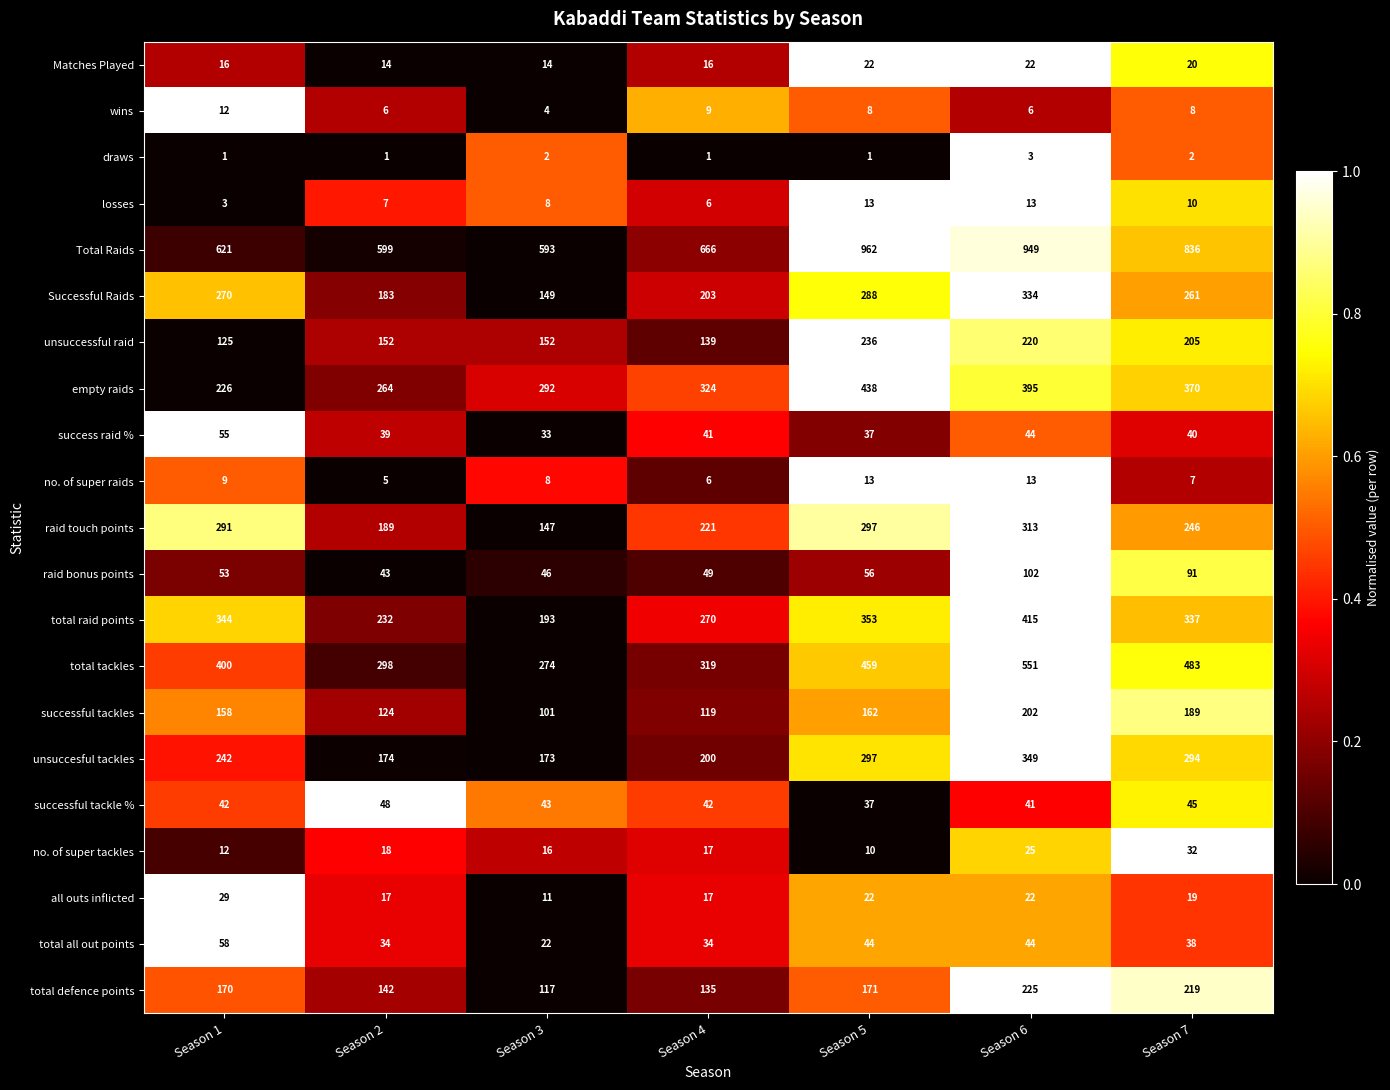

What is the average value of the total all out points series?

39